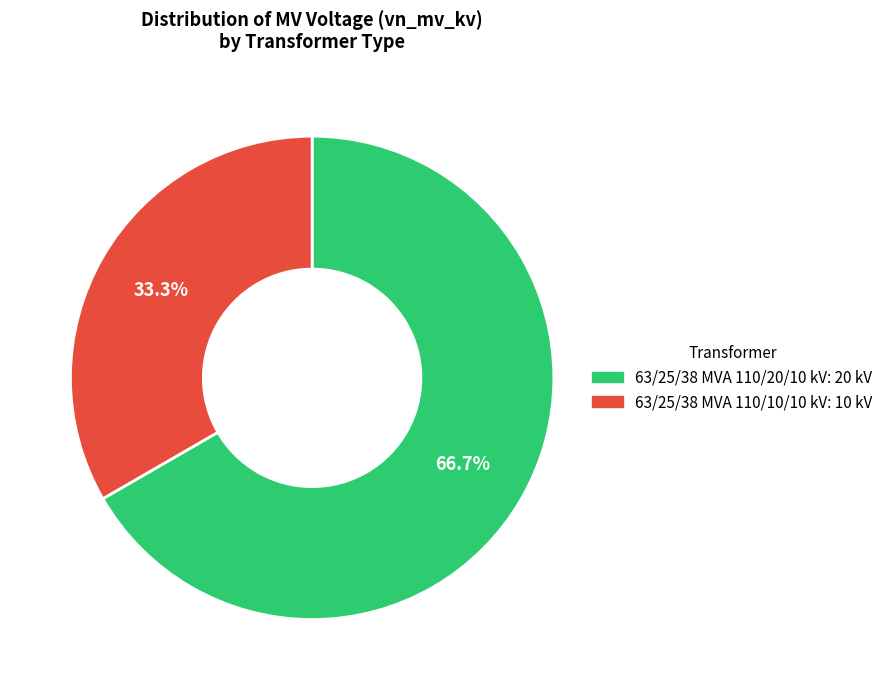

What is the ratio of the value at 63/25/38 MVA 110/10/10 kV to the value at 63/25/38 MVA 110/20/10 kV?

0.5